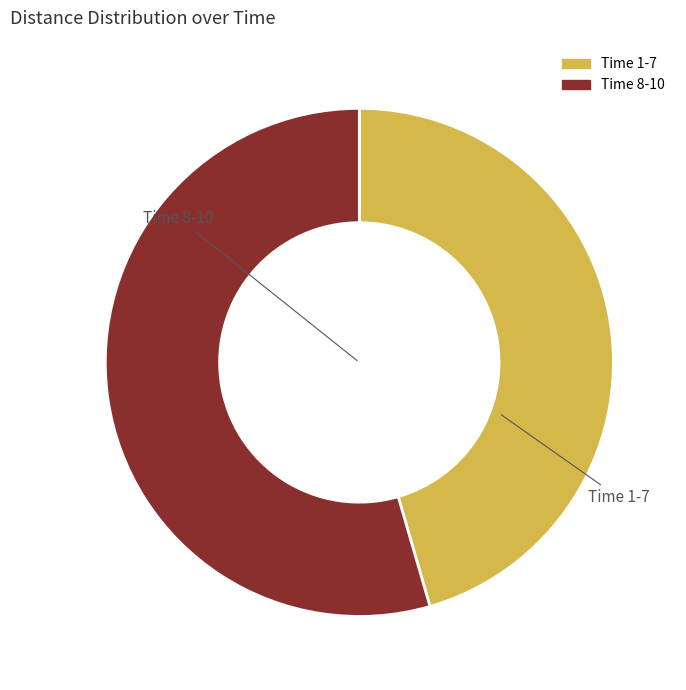

What is the largest slice in the pie chart?

Time 8-10